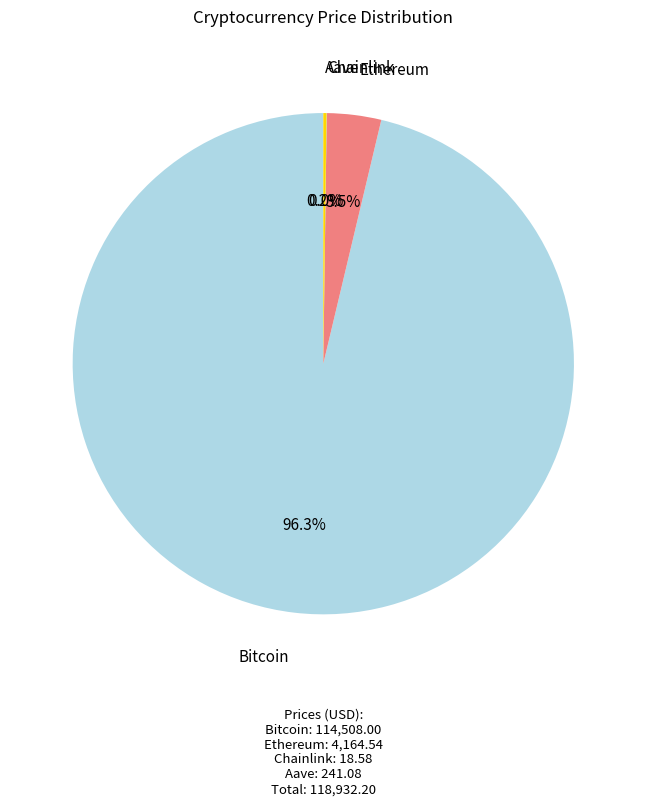

Is there a majority slice in this chart?

Yes